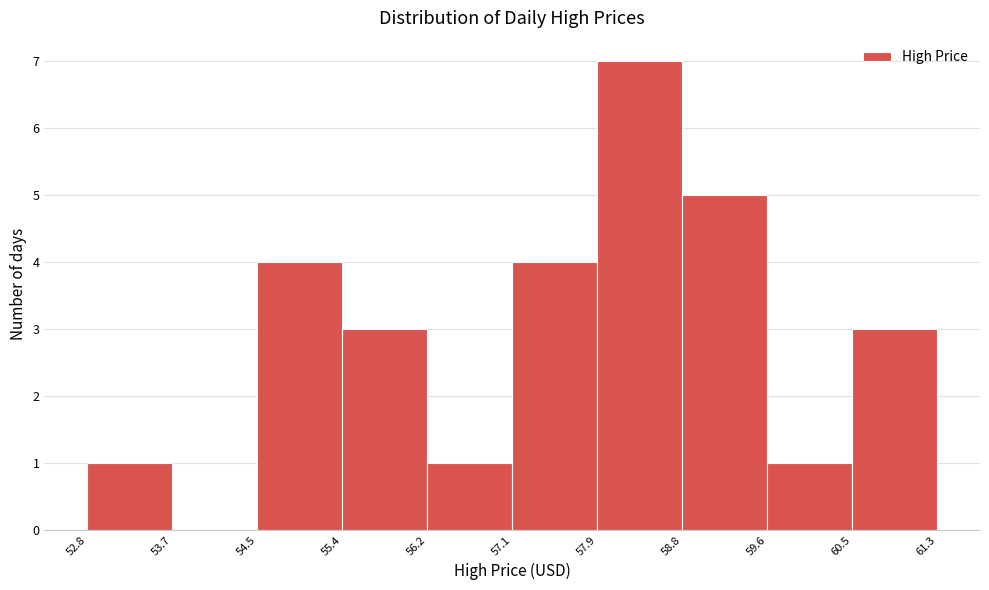

Reading left to right, list every bar in this chart as the range it spans on the x-axis followed by its height. The values are not printed on the chart, so give them approximately, as read against the axis.

52.8 to 53.7: 1
53.7 to 54.5: 0
54.5 to 55.4: 4
55.4 to 56.2: 3
56.2 to 57.1: 1
57.1 to 57.9: 4
57.9 to 58.8: 7
58.8 to 59.6: 5
59.6 to 60.5: 1
60.5 to 61.3: 3